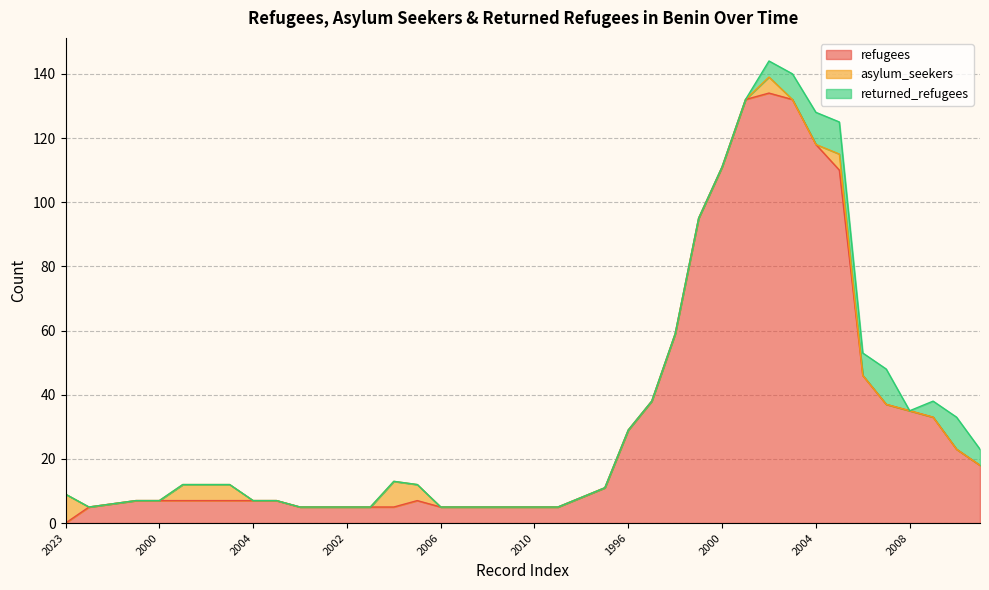

Is the value of refugees at 2005 greater than the value of asylum_seekers at 2010?

Yes